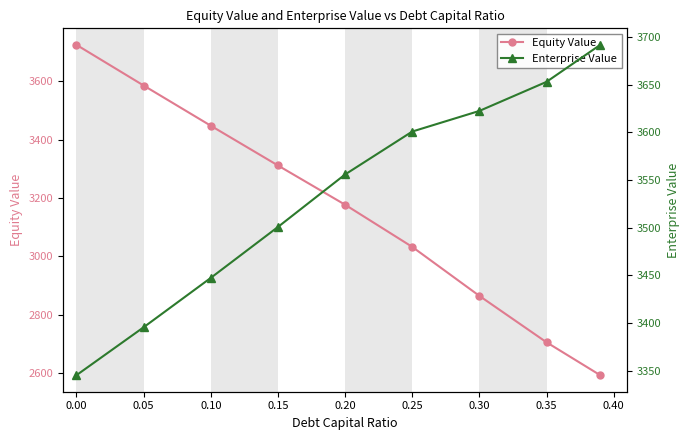

How many series are shown in this chart?

2